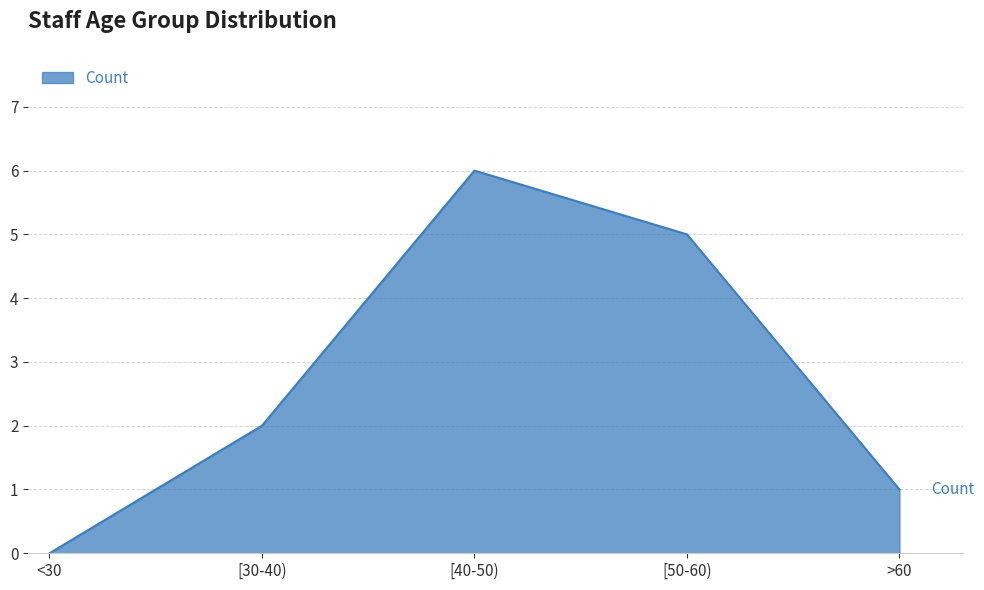

At which category does the chart reach its peak across all series?

[40-50)